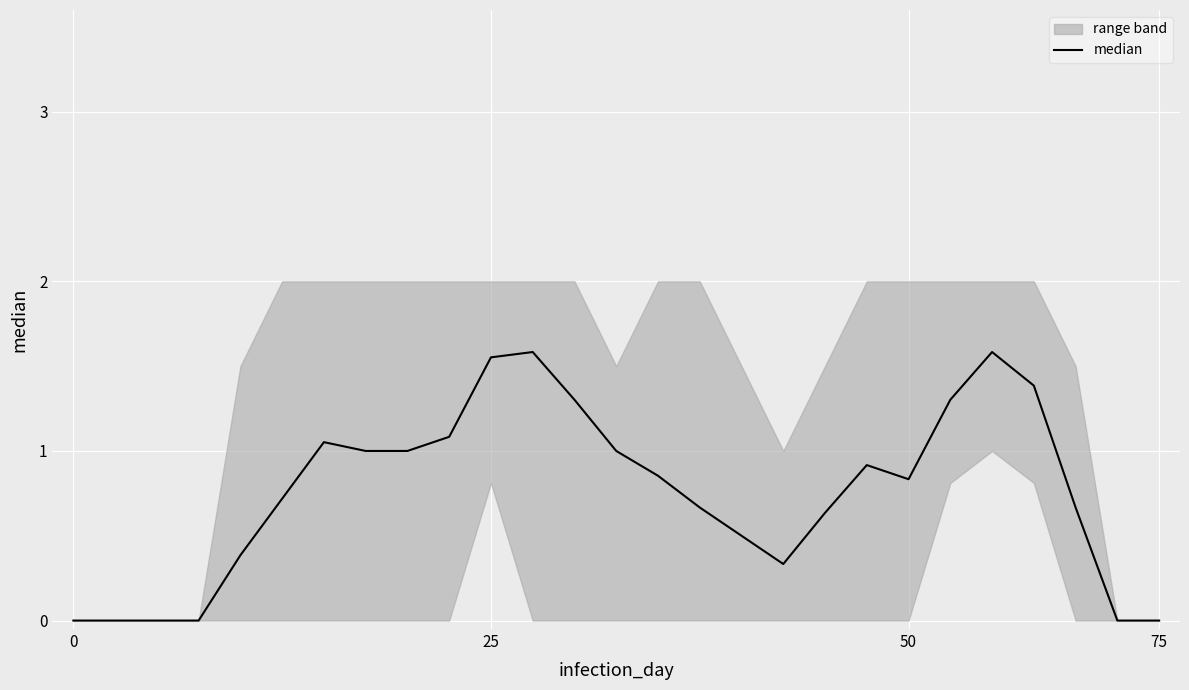

Count the number of values greater than 0.

21